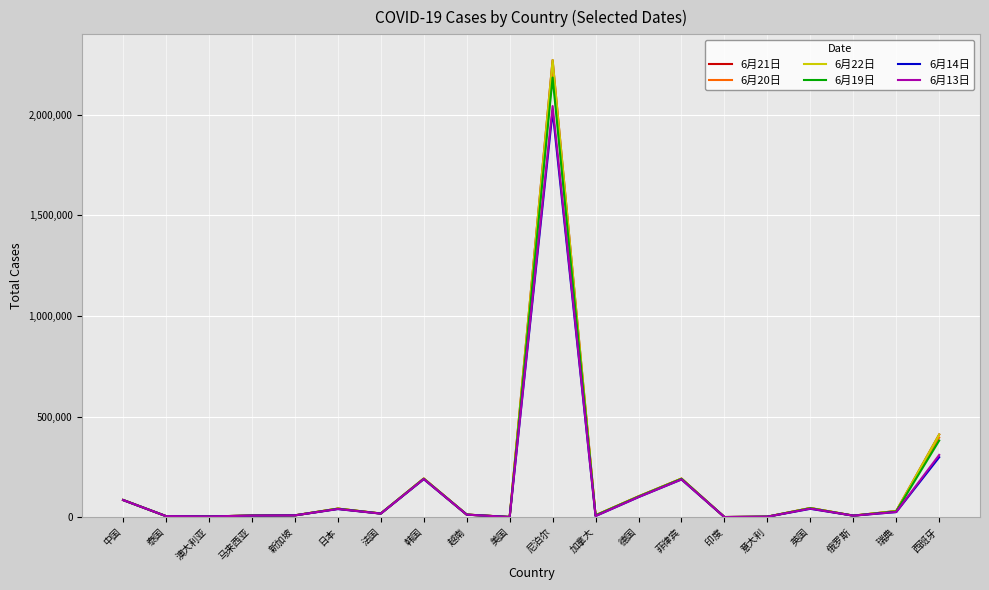

What are all the series names shown in the legend?

6月21日, 6月20日, 6月22日, 6月19日, 6月14日, 6月13日